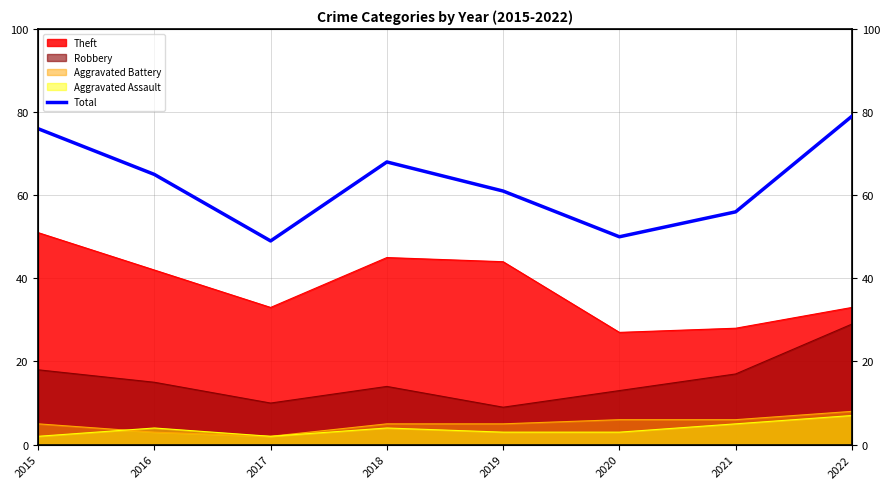

What is the value of the 2nd point from the left?

65